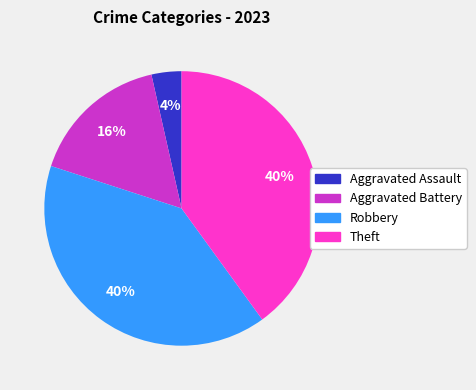

To the nearest percent, what is the difference between the largest and smallest slice percentages?

36%